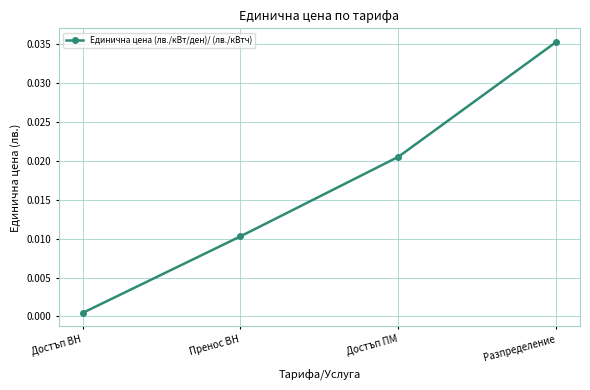

Which category has the highest value across all series?

Разпределение